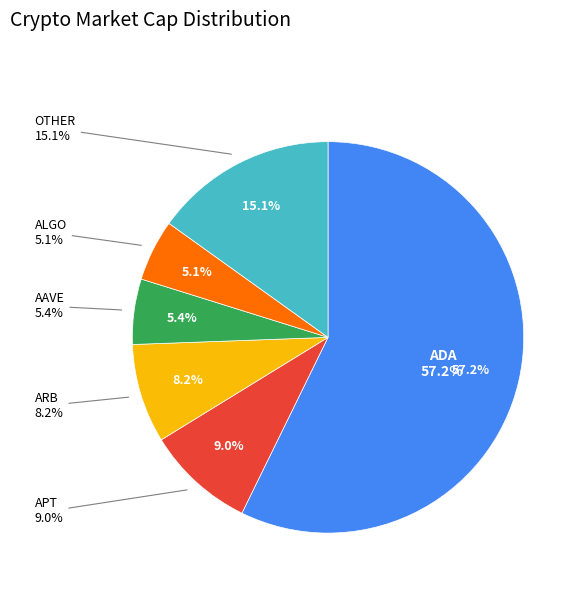

Is ADA the majority of the pie?

Yes